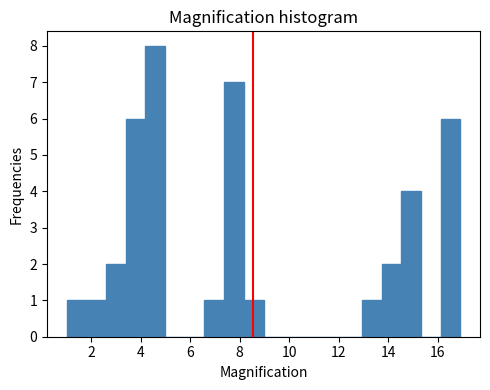

Around what value on the x-axis is the tallest bar? Give the approximate position of its centre, as read against the axis.

4.6